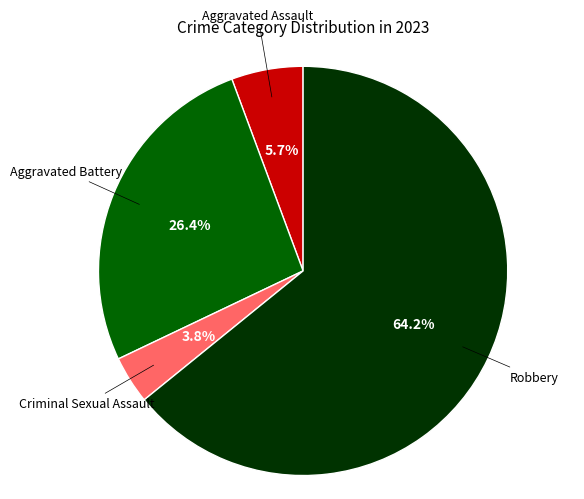

How many segments does this pie chart have?

4